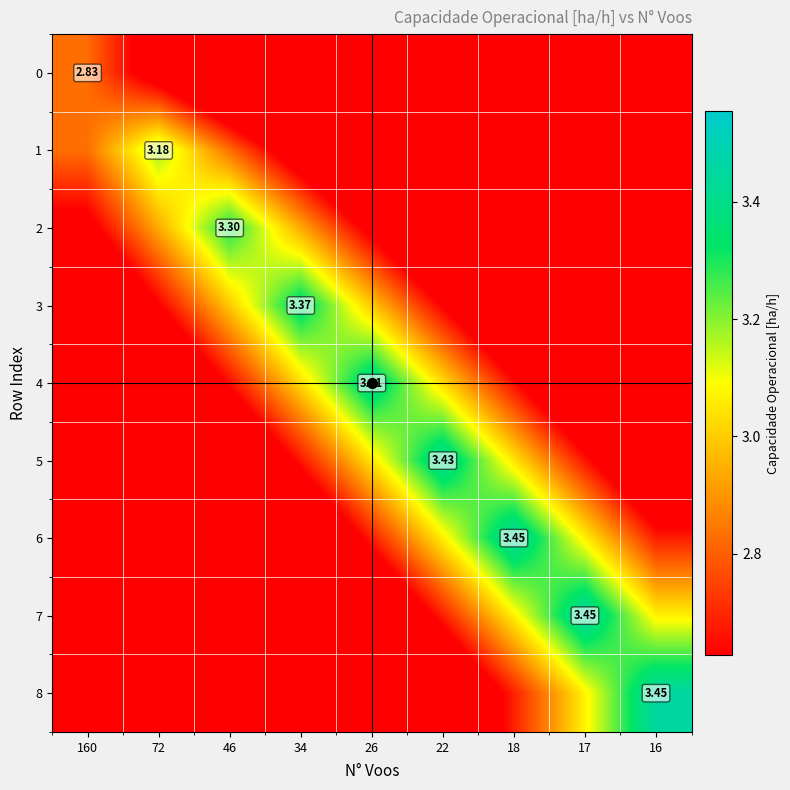

Which series has the largest range (max minus min)?

8